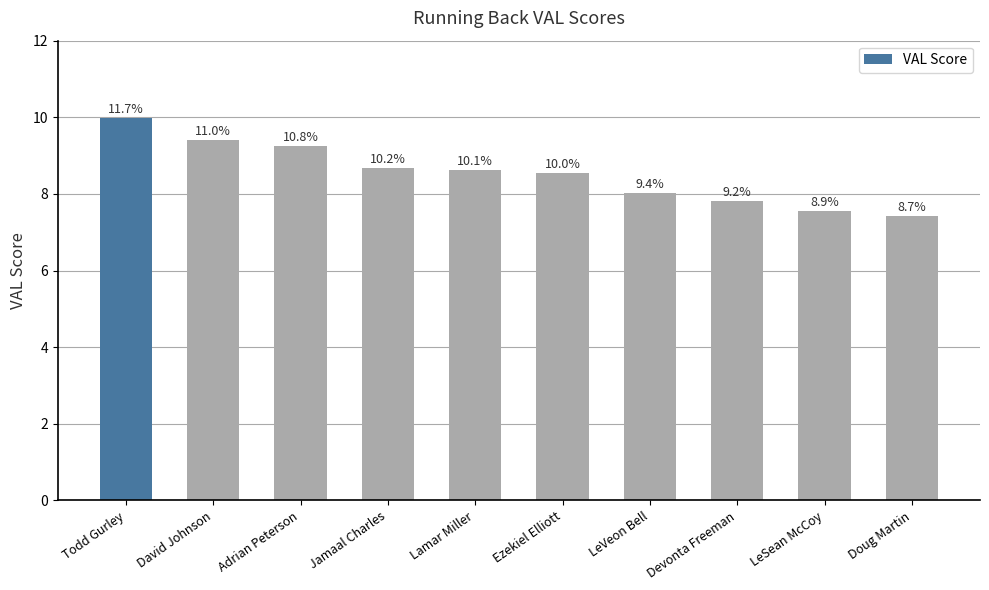

How many bars are there in total?

10